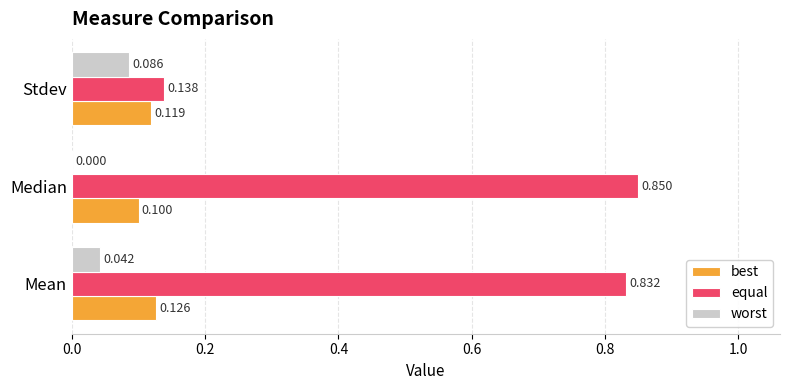

At which label is worst closest to 0?

Median